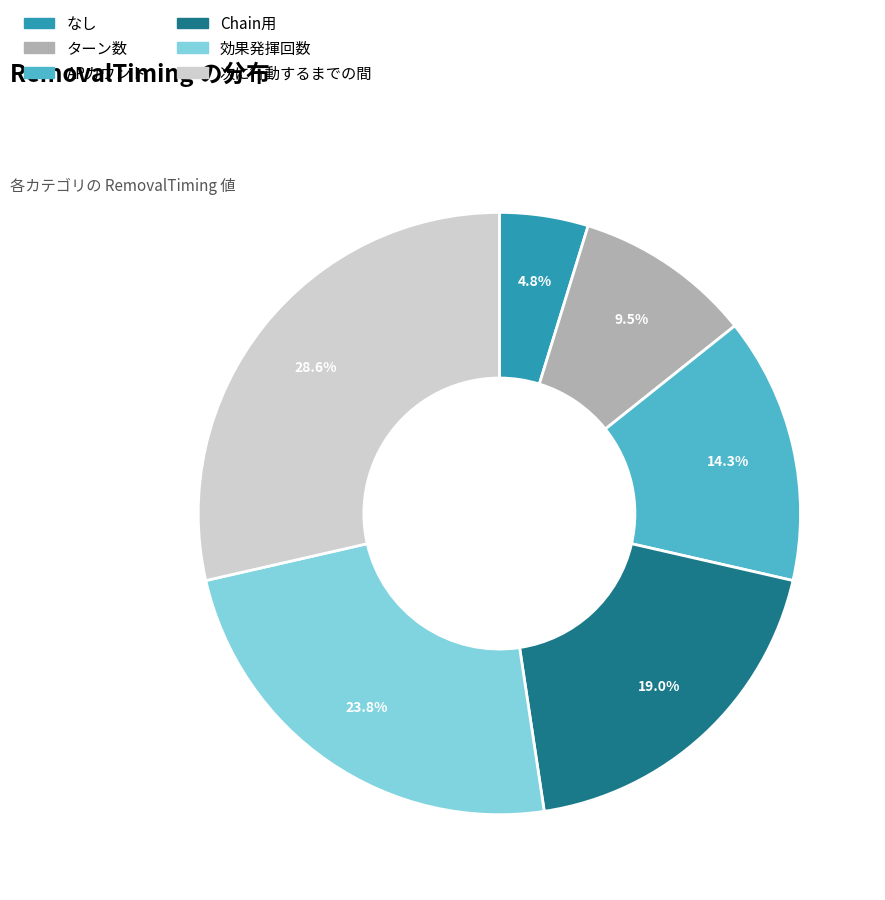

How many slices are in this pie chart?

6